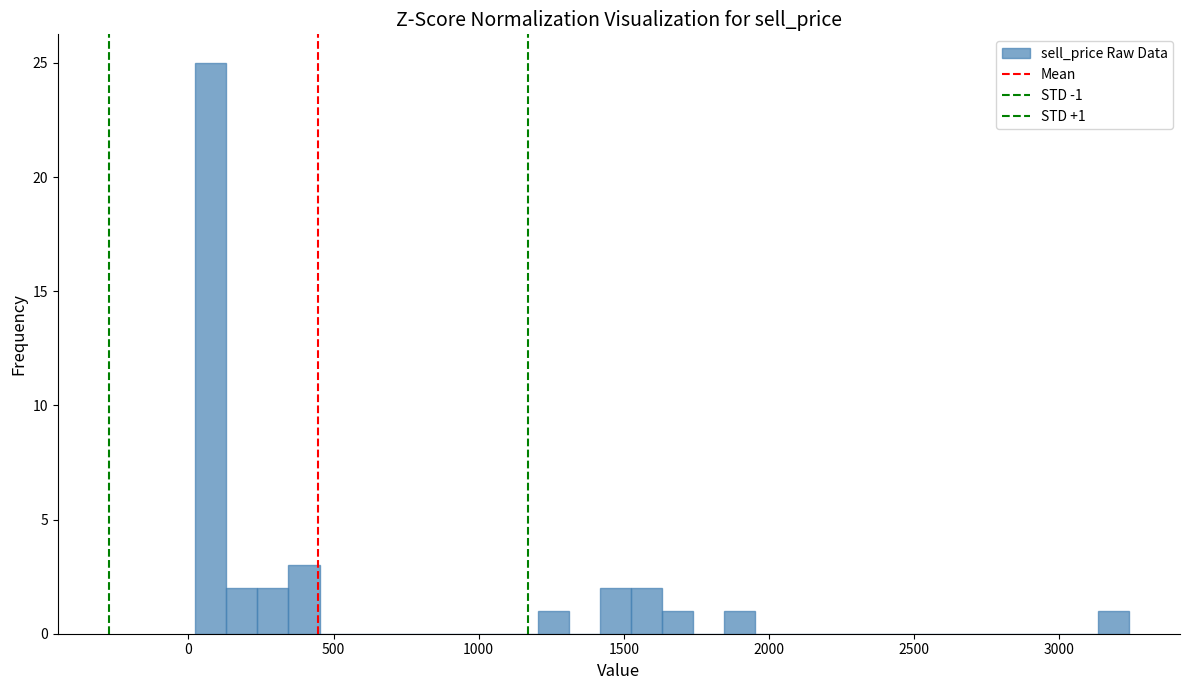

Read against the x-axis, roughly where is the centre of the tallest bar?

100